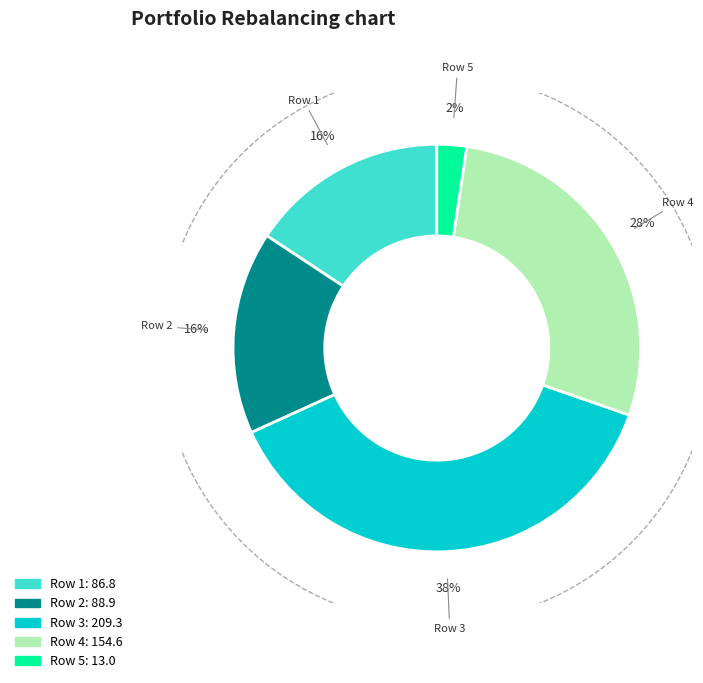

To the nearest percent, what percentage of the pie is Row 4?

28%